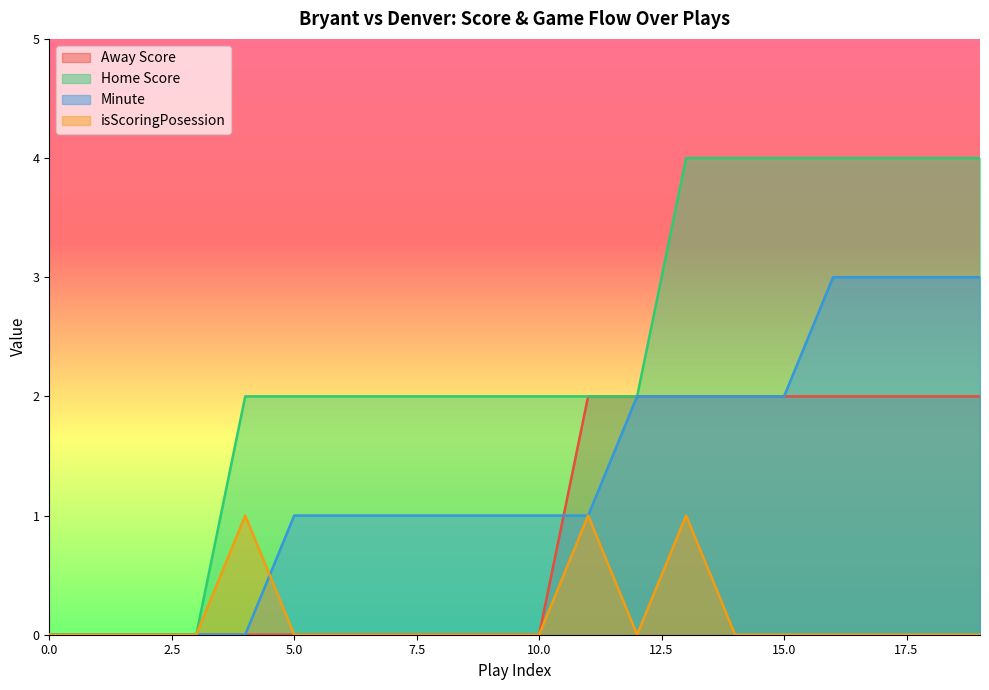

How many lines are shown in the chart?

4